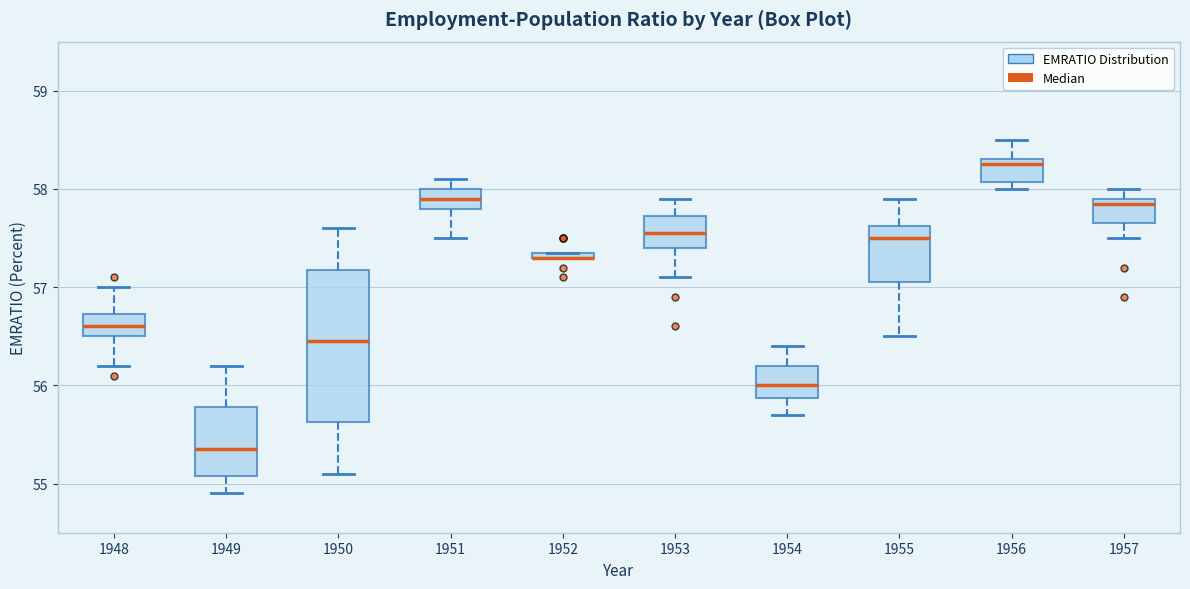

Where is the lower edge of the box at x = 1953 on the y-axis? The values are not printed on the chart, so give them approximately, as read against the axis.

57.4